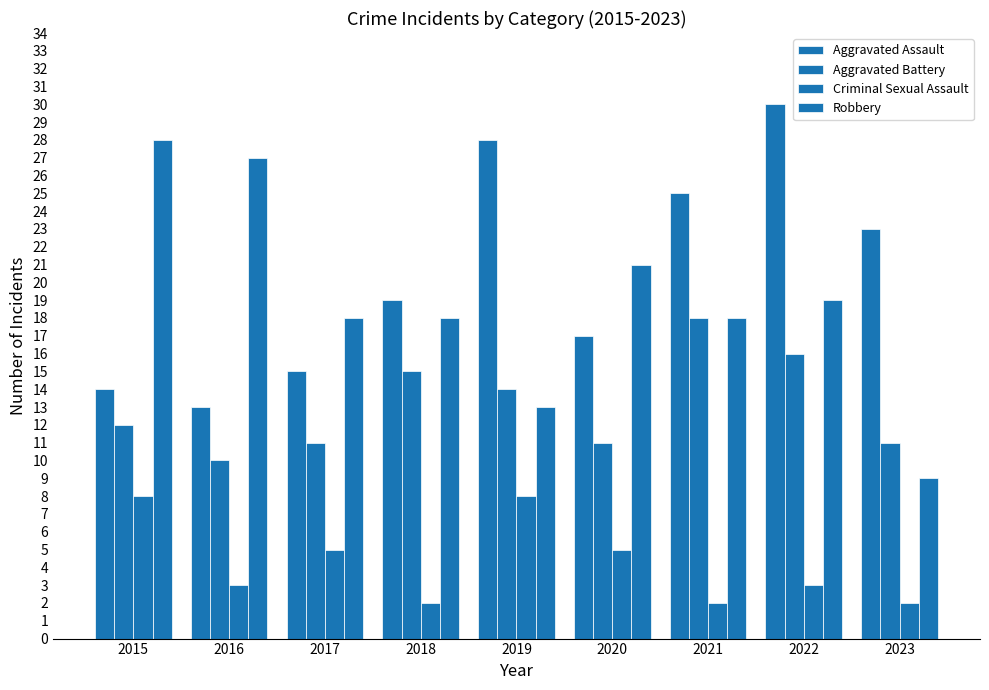

True or false: Aggravated Assault has a value of 5 at 2015.

False